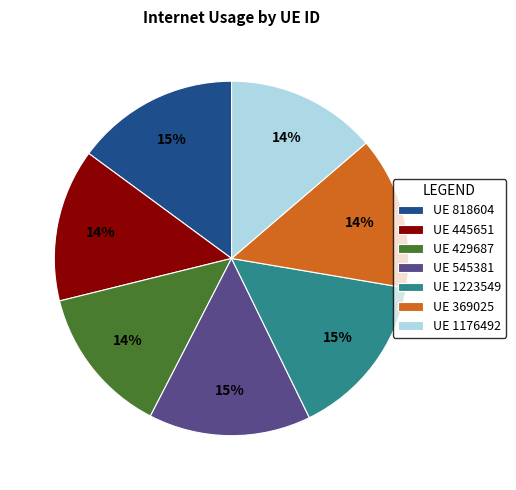

Combined, do UE 545381 and UE 818604 account for over 50%?

No